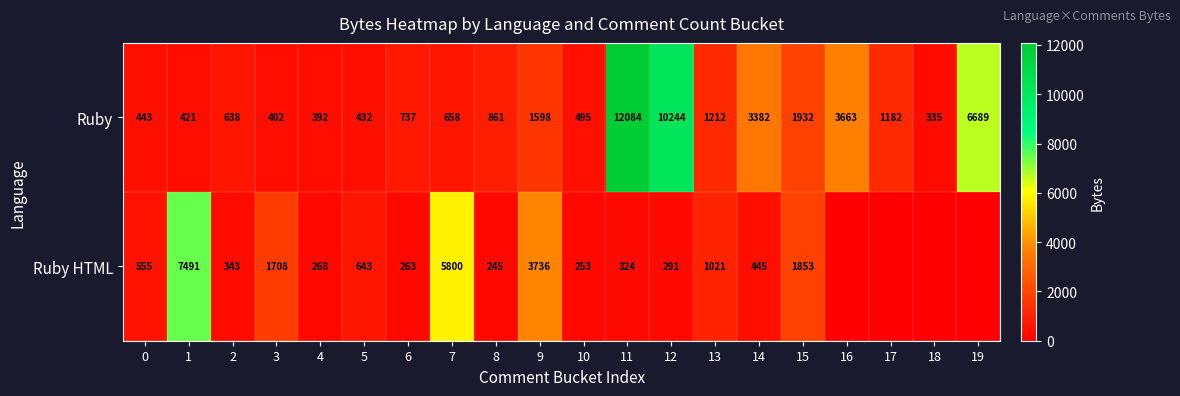

What is the average value of the Ruby series?

2390